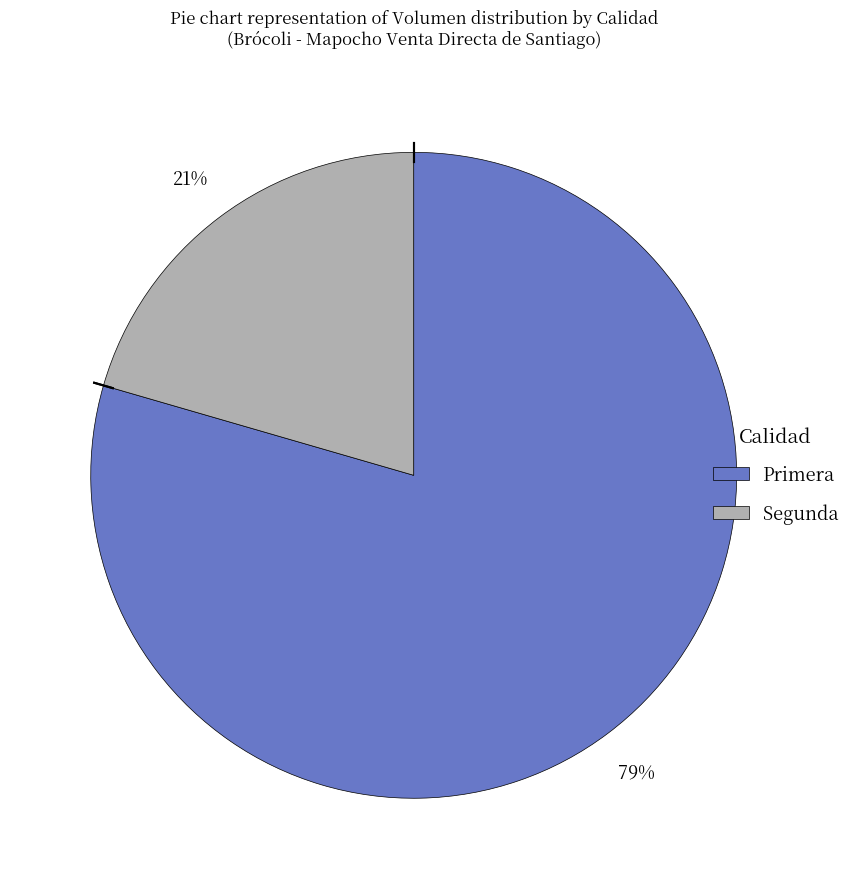

Is the sum of Primera and Segunda greater than half?

Yes